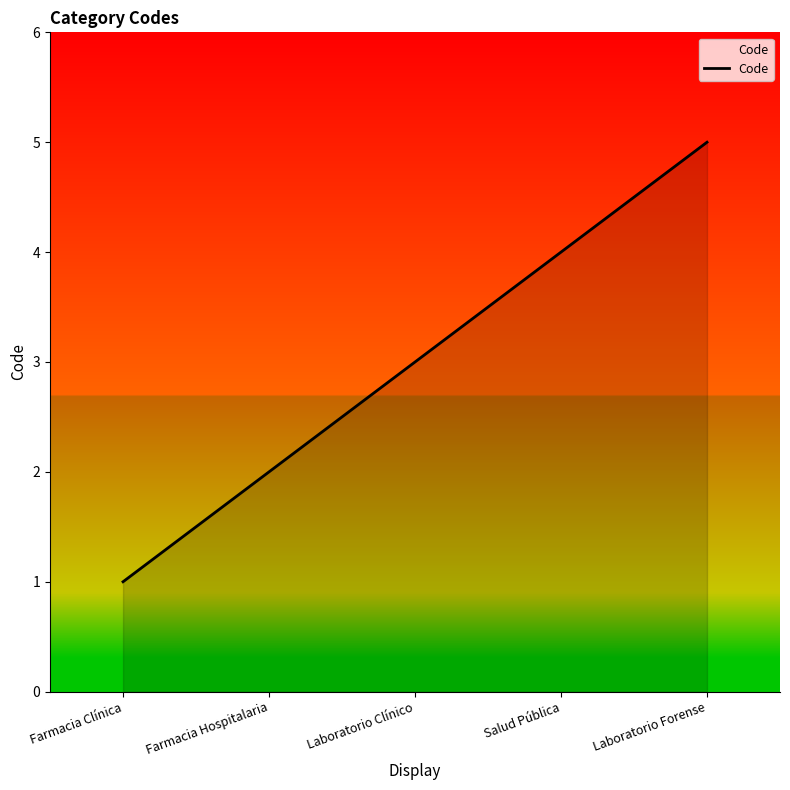

How many lines are shown in the chart?

1